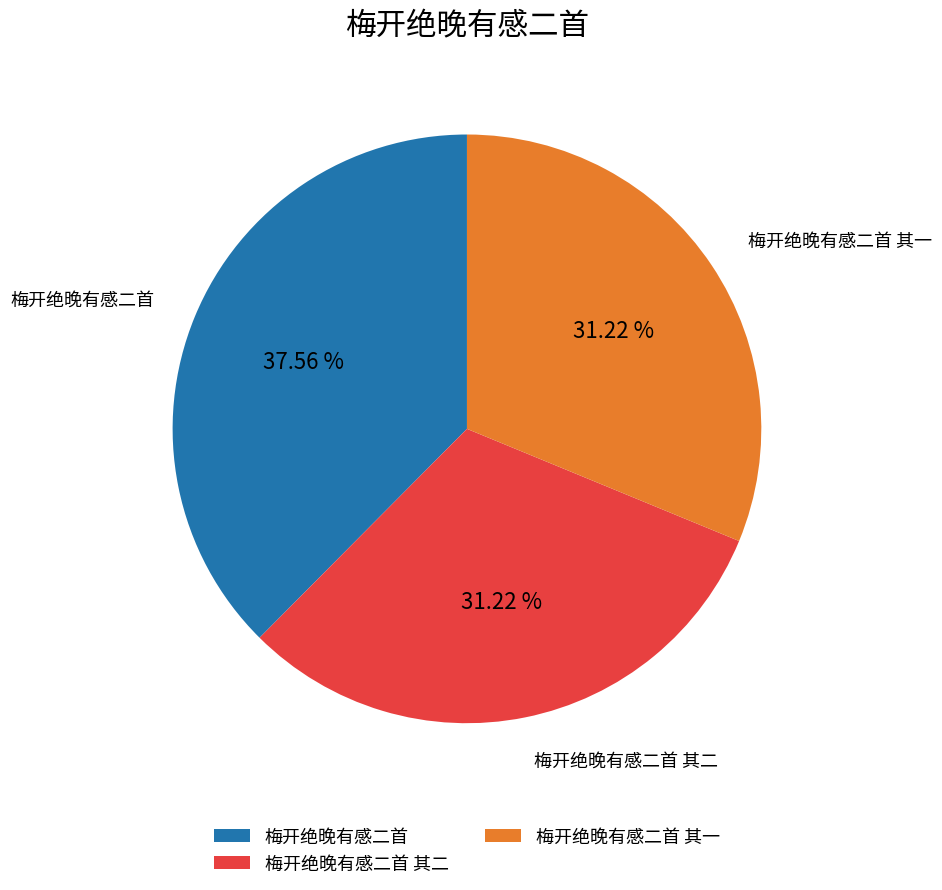

Does 梅开绝晚有感二首 其二 represent more than half of the total?

No